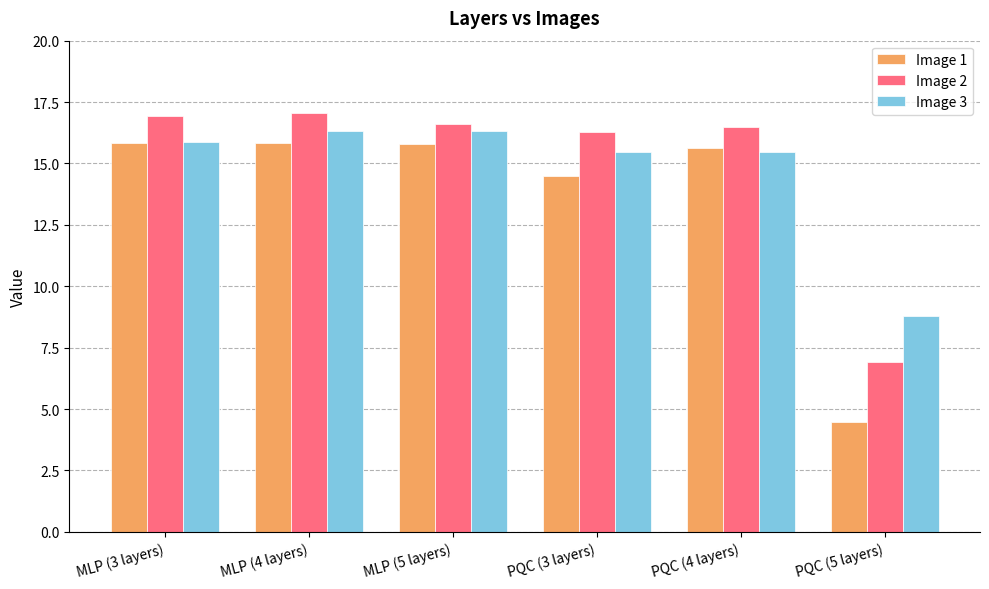

What is the value of the Image 3 bar at the 2nd from the left?

16.3